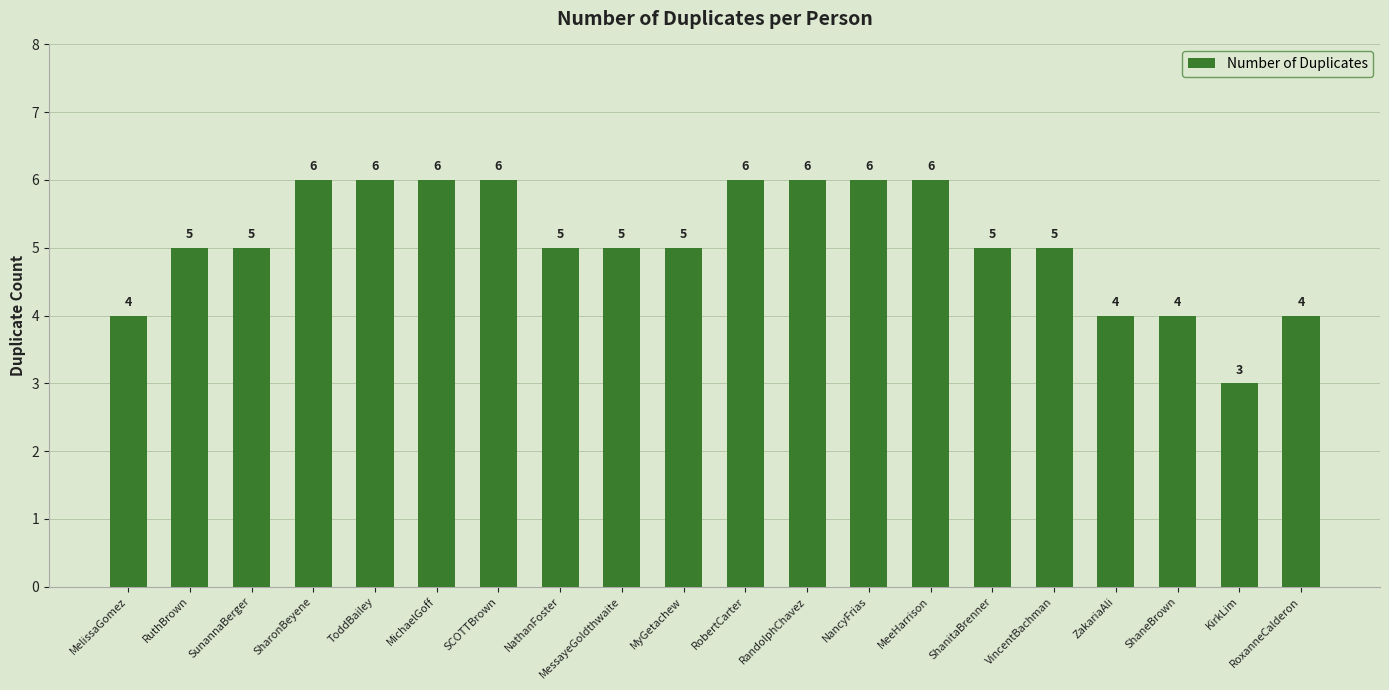

What is the sum of all values?

102